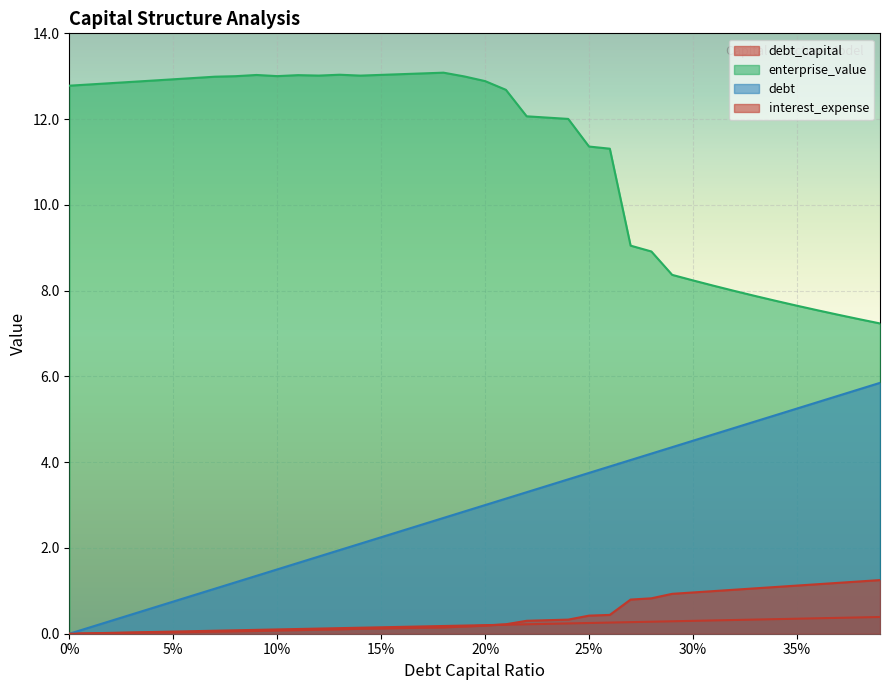

Reading right to left, extract all data points from this chart.

debt_capital: 0.4	0.4	0.4	0.4	0.3	0.3	0.3	0.3	0.3	0.3	0.3	0.3	0.3	0.3	0.2	0.2	0.2	0.2	0.2	0.2	0.2	0.2	0.2	0.2	0.1	0.1	0.1	0.1	0.1	0.1	0.1	0.1	0.1	0.1	0.1	0.0	0.0	0.0	0.0	0.0
enterprise_value: 7.2	7.3	7.4	7.5	7.6	7.8	7.9	8.0	8.1	8.2	8.4	8.9	9.0	11.3	11.4	12.0	12.0	12.1	12.7	12.9	13.0	13.1	13.1	13.0	13.0	13.0	13.0	13.0	13.0	13.0	13.0	13.0	13.0	13.0	12.9	12.9	12.9	12.8	12.8	12.8
debt: 5.9	5.7	5.5	5.4	5.3	5.1	5.0	4.8	4.7	4.5	4.3	4.2	4.1	3.9	3.8	3.6	3.5	3.3	3.1	3.0	2.9	2.7	2.5	2.4	2.2	2.1	1.9	1.8	1.6	1.5	1.4	1.2	1.1	0.9	0.8	0.6	0.5	0.3	0.1	0.0
interest_expense: 1.3	1.2	1.2	1.2	1.1	1.1	1.1	1.0	1.0	1.0	0.9	0.8	0.8	0.4	0.4	0.3	0.3	0.3	0.2	0.2	0.2	0.1	0.1	0.1	0.1	0.1	0.1	0.1	0.1	0.1	0.1	0.1	0.0	0.0	0.0	0.0	0.0	0.0	0.0	0.0